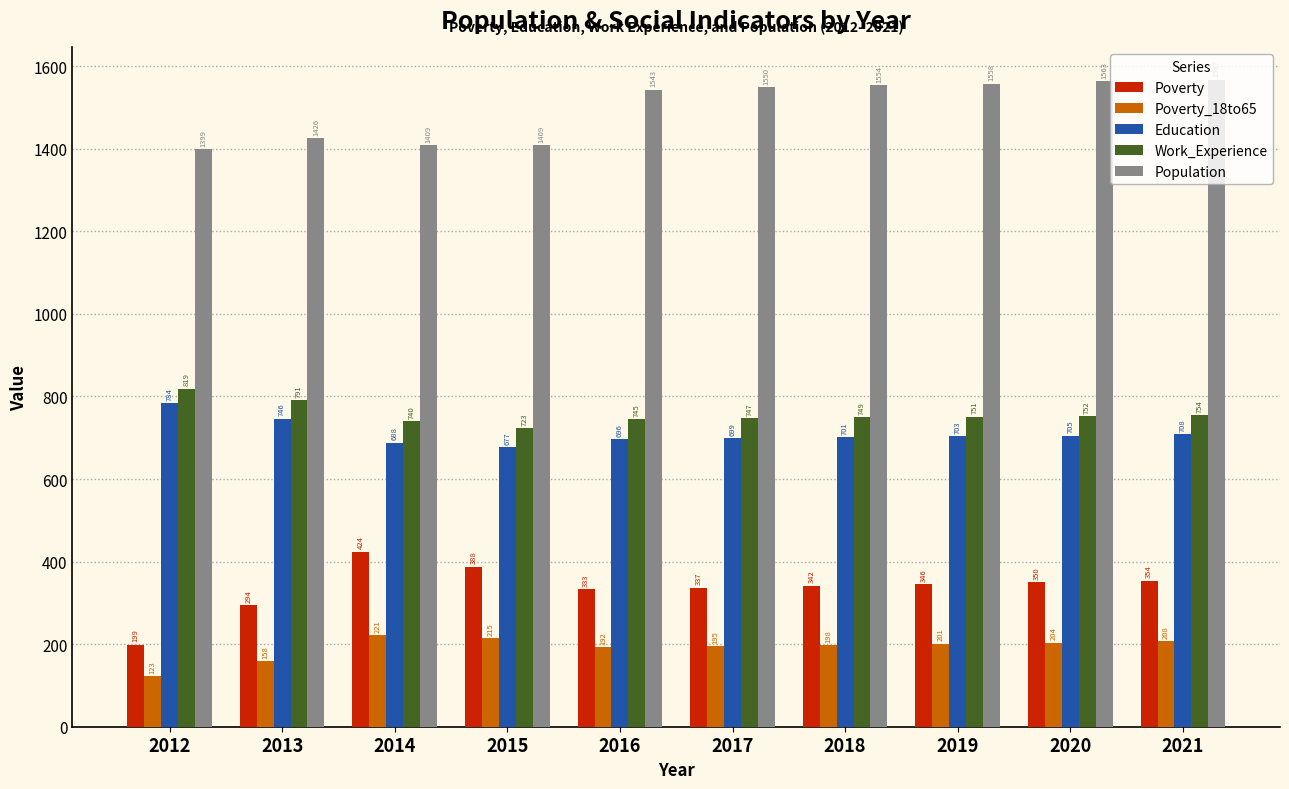

Reading left to right, what are all the values shown in this chart?

Poverty: 199	294	424	388	333	337	342	346	350	354
Poverty_18to65: 123	158	221	215	192	195	198	201	204	208
Education: 784	746	688	677	696	699	701	703	705	708
Work_Experience: 819	791	740	723	745	747	749	751	752	754
Population: 1399	1426	1409	1409	1543	1550	1554	1558	1563	1567